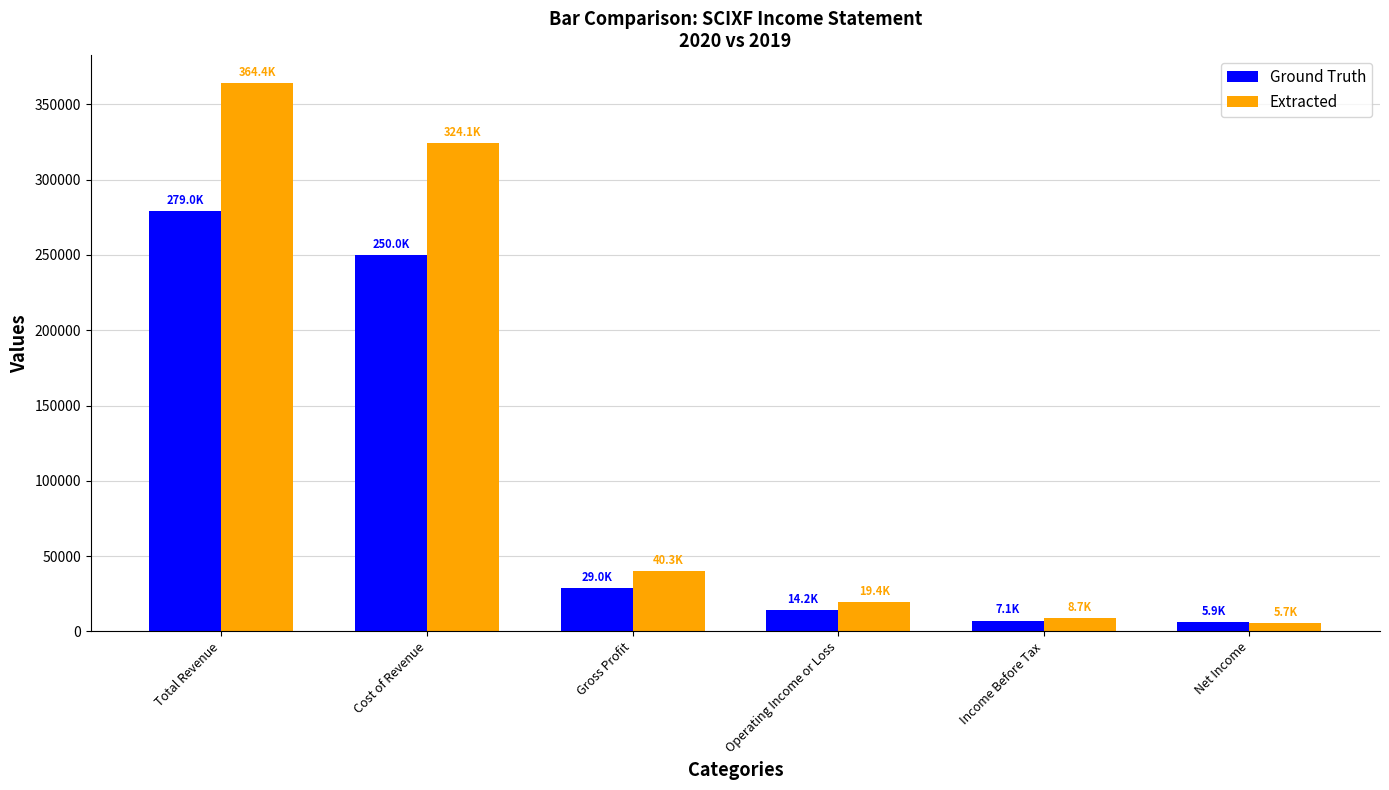

Which series has the widest spread of values?

Extracted